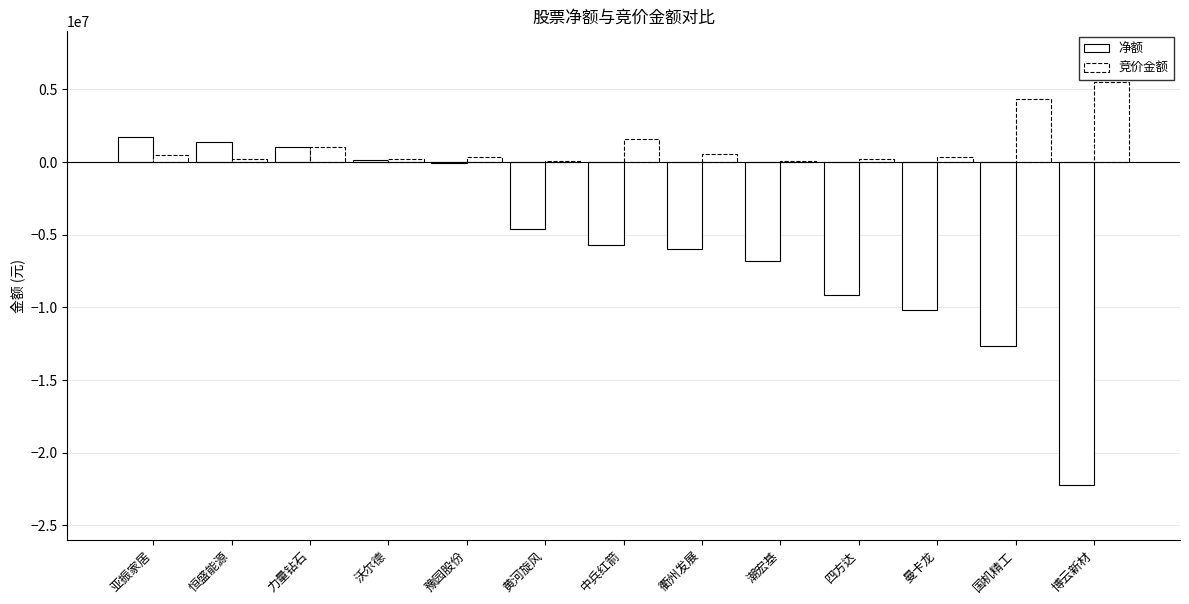

Are the bars horizontal?

No